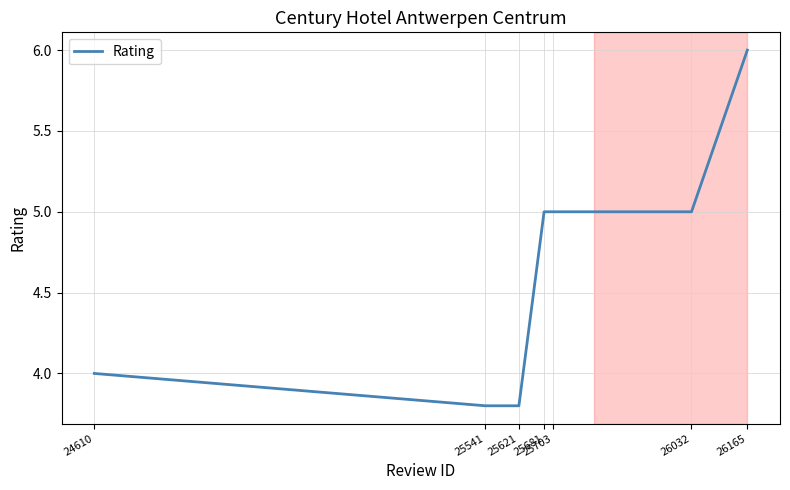

What is the minimum value shown in the chart?

3.8